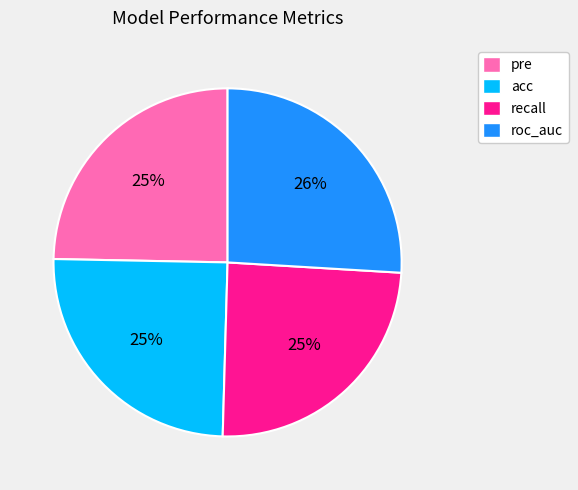

What is the largest slice in the pie chart?

roc_auc